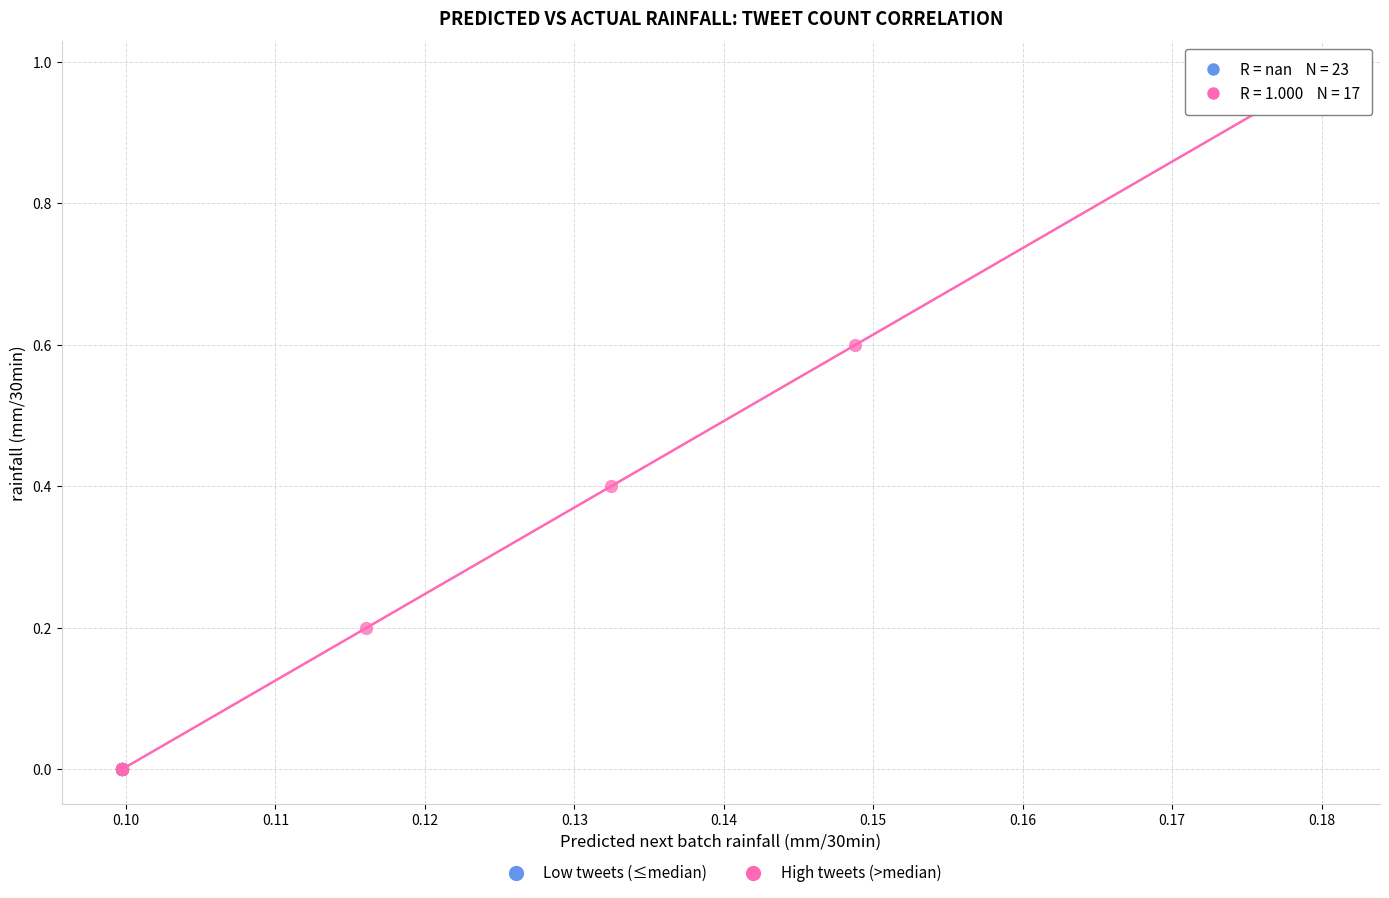

Which series reaches the maximum Y coordinate?

High tweets (>median)